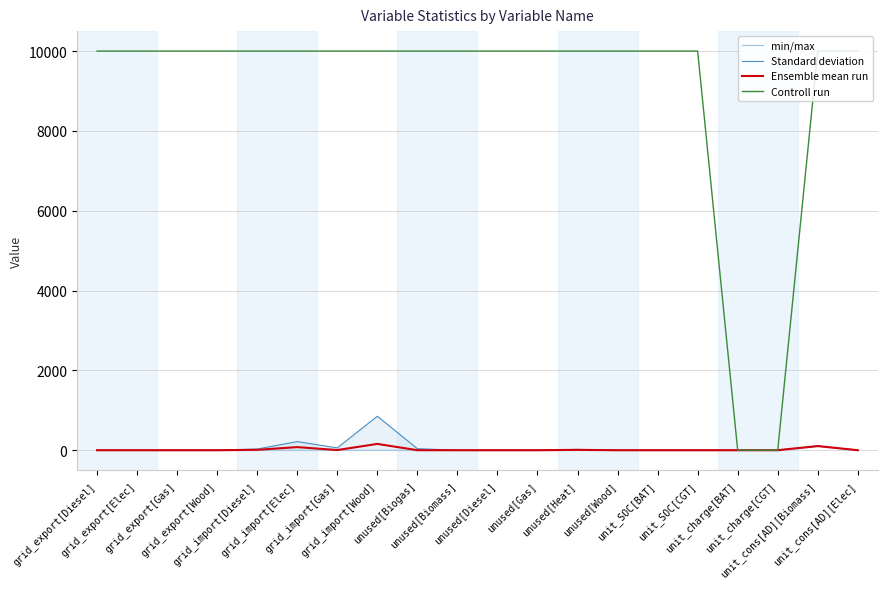

Where is the first local maximum for Standard deviation?

grid_import[Elec]